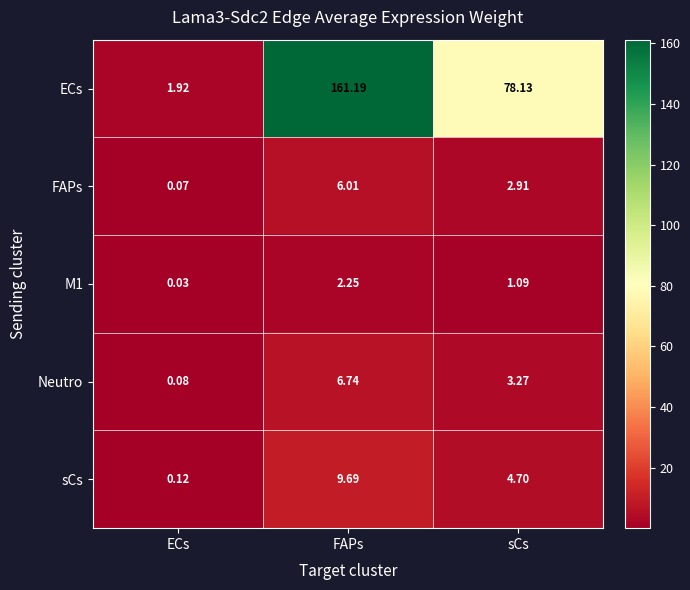

Which category has the lowest value across all series?

ECs